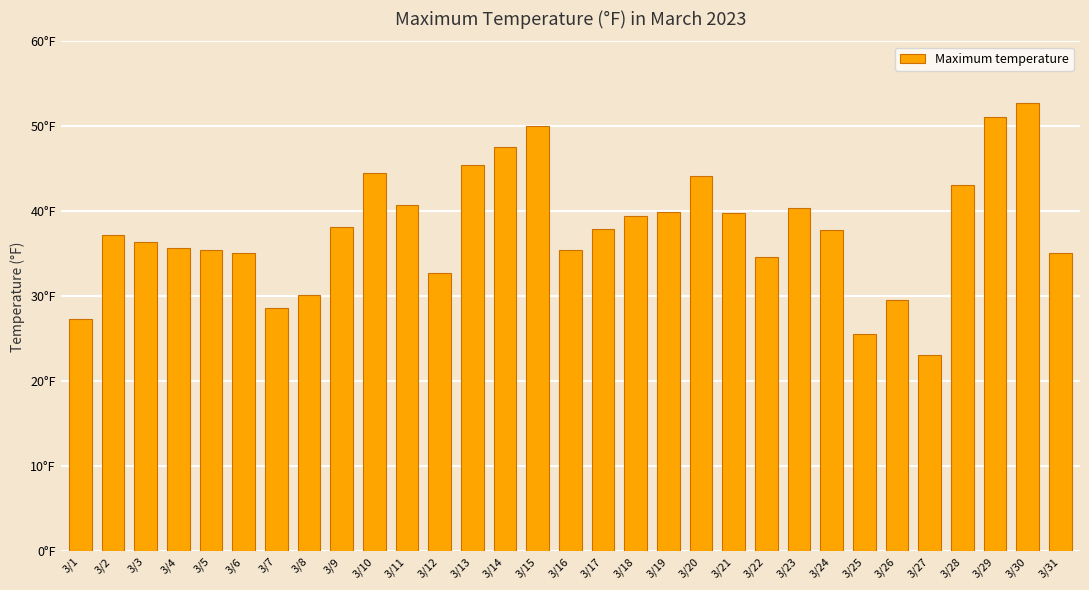

Between 3/26 and 3/29, which is larger?

3/29